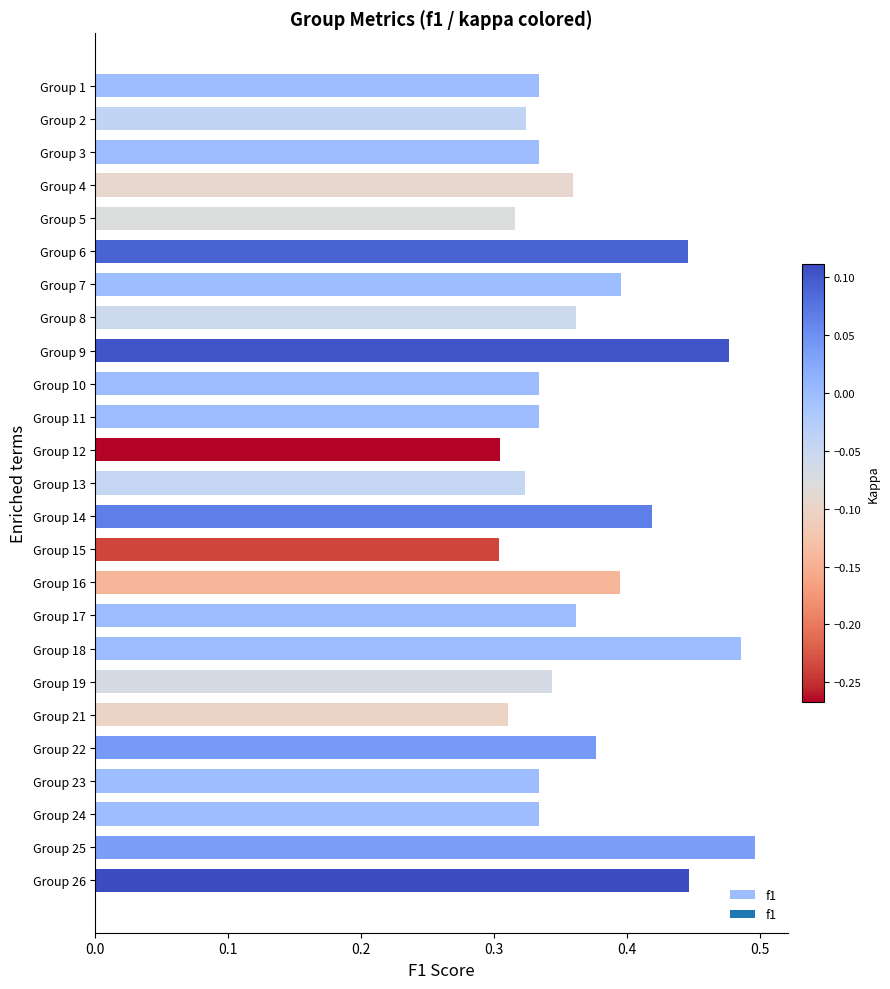

Count the values in the range 0 to 1.

25